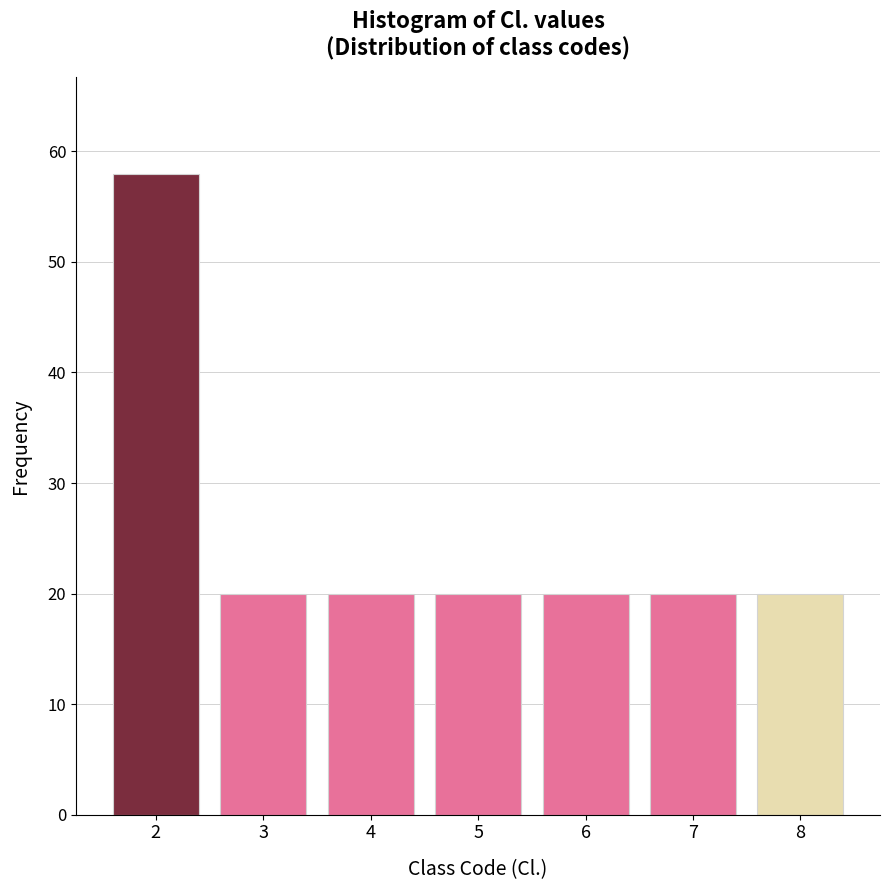

Reading left to right, transcribe all the data shown in this chart.

58	20	20	20	20	20	20